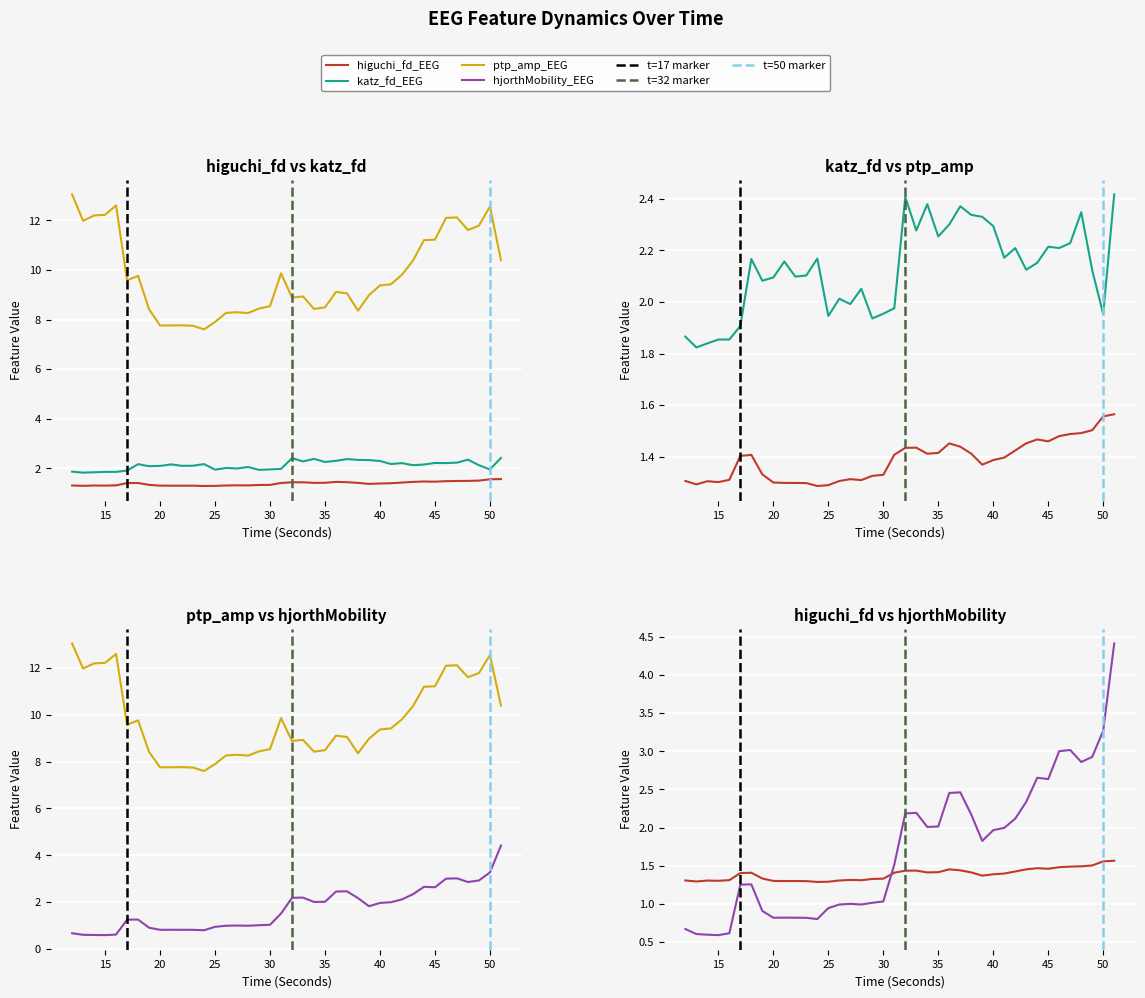

Rank the series by their maximum value, from lowest to highest.

higuchi_fd_EEG, katz_fd_EEG, hjorthMobility_EEG, ptp_amp_EEG